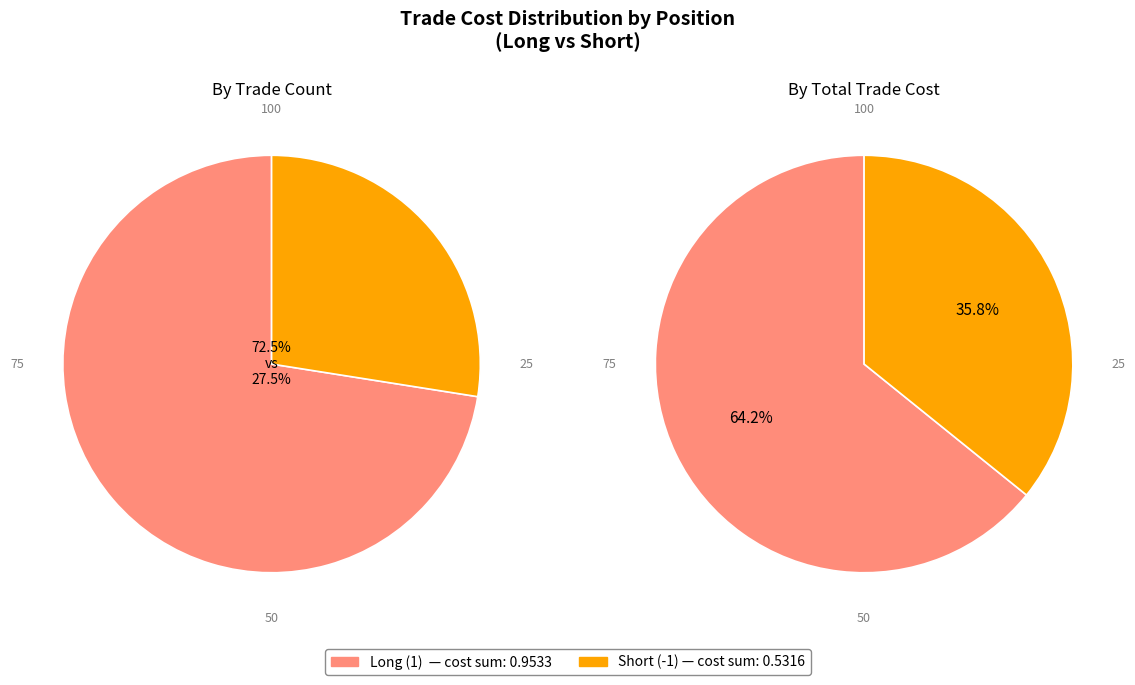

How many segments does this pie chart have?

2